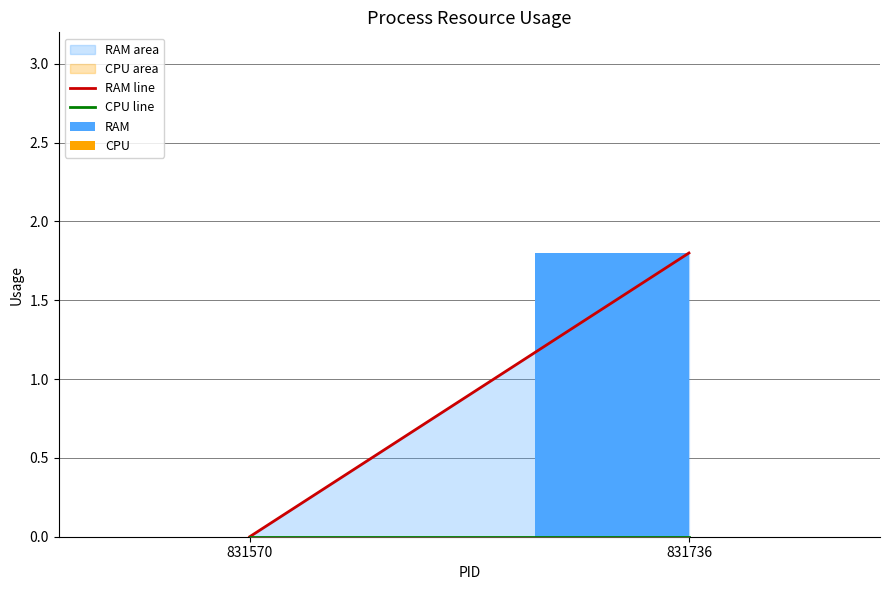

Between 831736 and 831570, which is larger?

831736